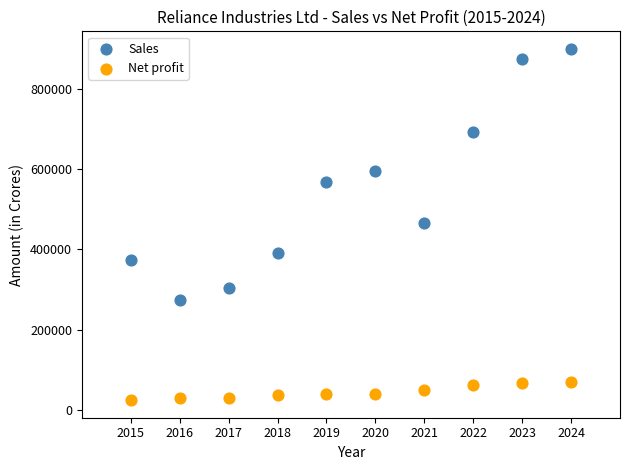

Across all data points, what is the range of Y values (max minus min)?

877498